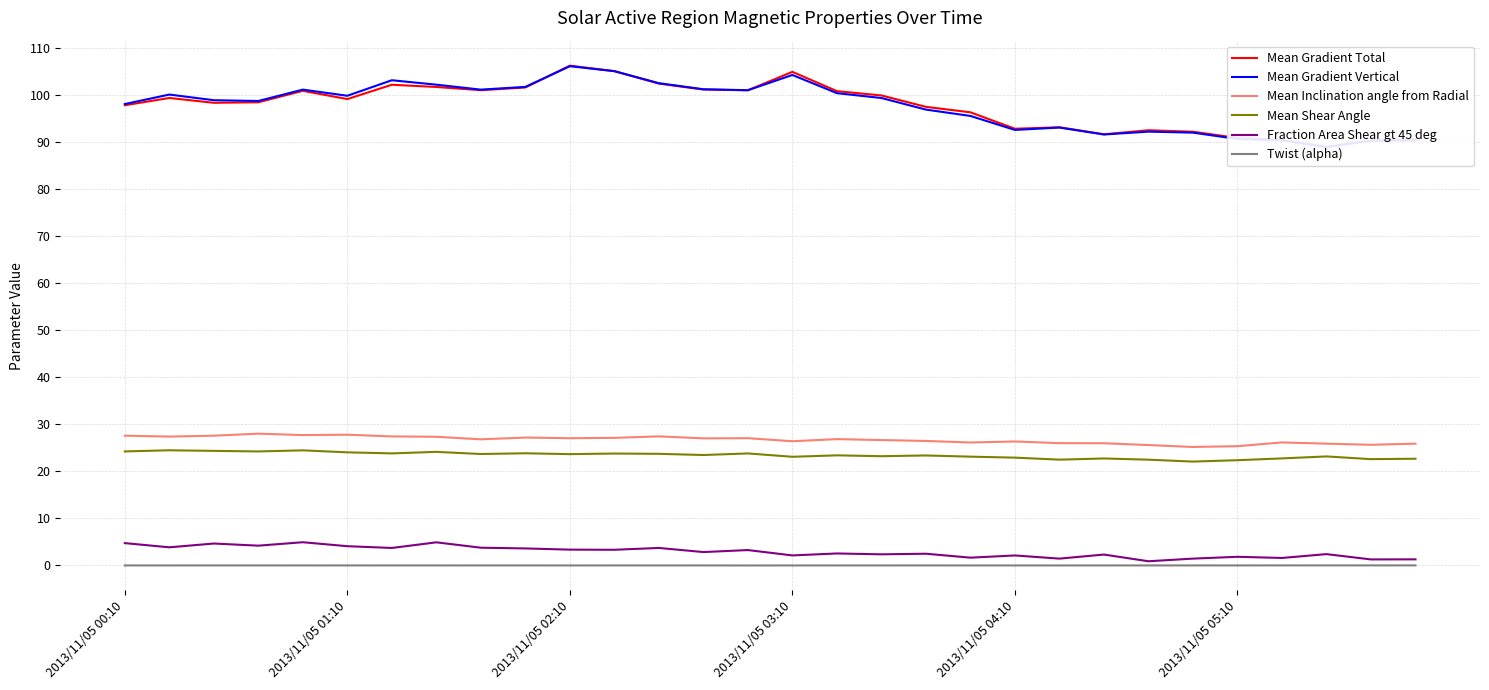

True or false: Mean Gradient Total and Twist (alpha) cross at least once.

False